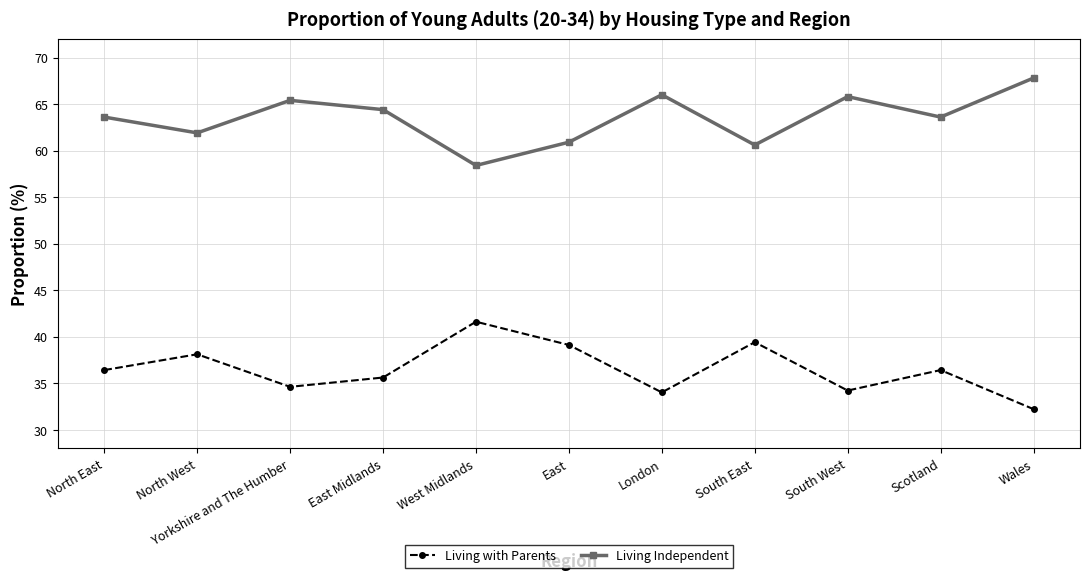

Does the chart have visible grid lines?

Yes